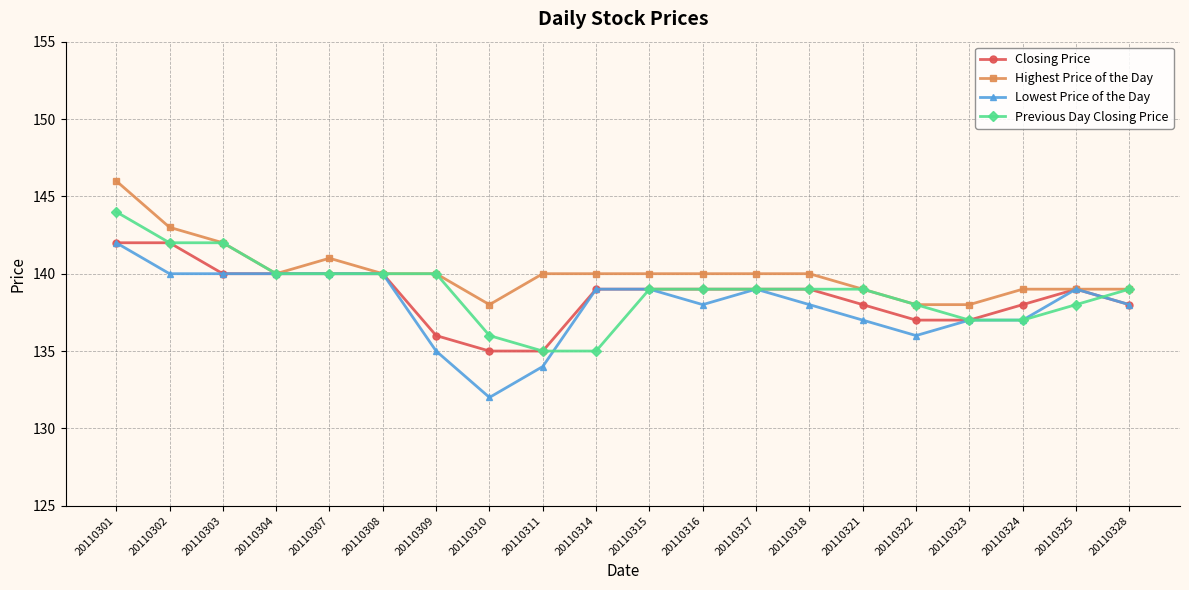

How many data points in Lowest Price of the Day are less than 139?

10